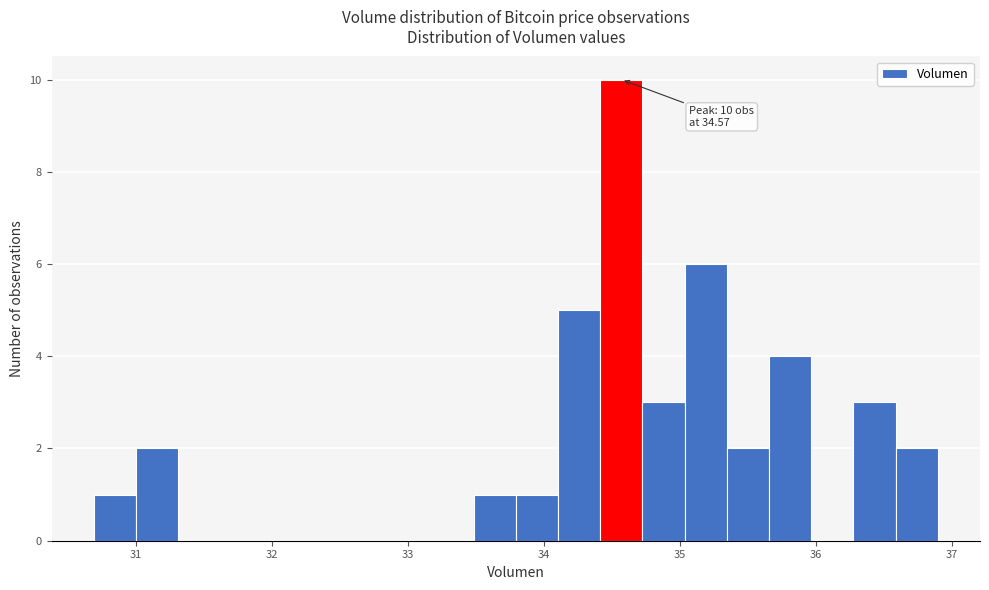

Around what value on the x-axis is the tallest bar? Give the approximate position of its centre, as read against the axis.

34.6